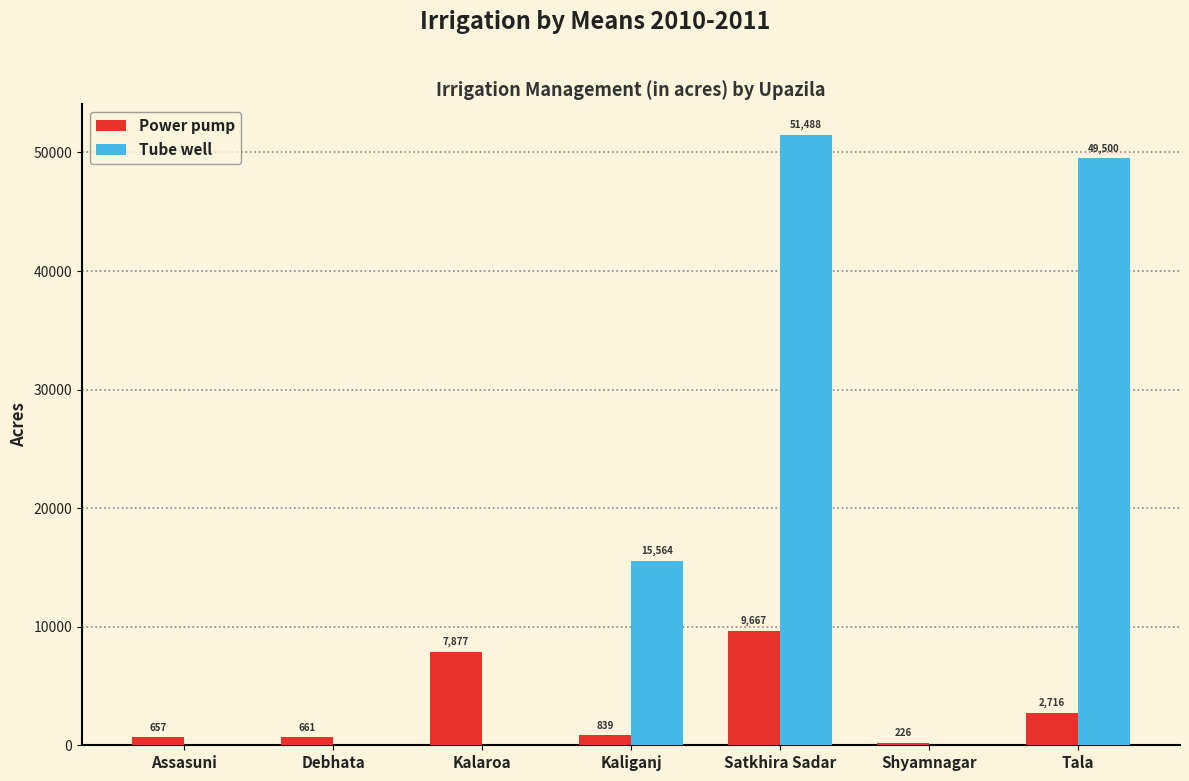

What value does the Tube well series have at Satkhira Sadar, to the nearest 100?

51500